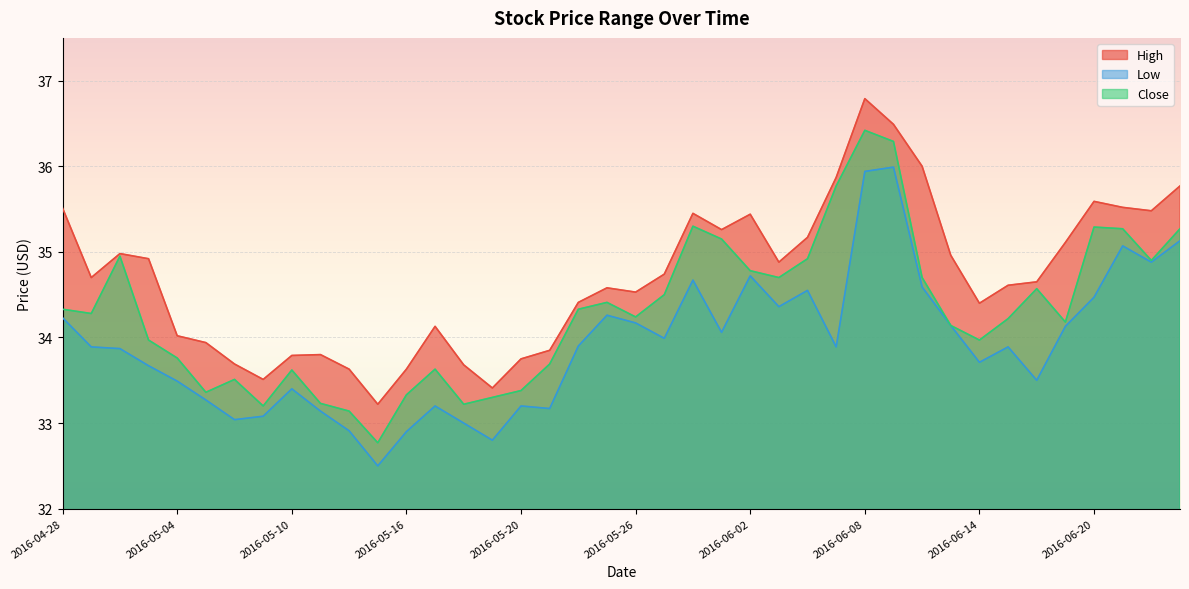

Rank the categories by Low value from lowest to highest.

2016-05-13, 2016-05-19, 2016-05-16, 2016-05-12, 2016-05-18, 2016-05-06, 2016-05-09, 2016-05-11, 2016-05-23, 2016-05-17, 2016-05-20, 2016-05-05, 2016-05-10, 2016-05-04, 2016-06-16, 2016-05-03, 2016-06-14, 2016-05-02, 2016-04-29, 2016-06-07, 2016-06-15, 2016-05-24, 2016-05-27, 2016-06-01, 2016-06-17, 2016-06-13, 2016-05-26, 2016-04-28, 2016-05-25, 2016-06-03, 2016-06-20, 2016-06-06, 2016-06-10, 2016-05-31, 2016-06-02, 2016-06-22, 2016-06-21, 2016-06-23, 2016-06-08, 2016-06-09